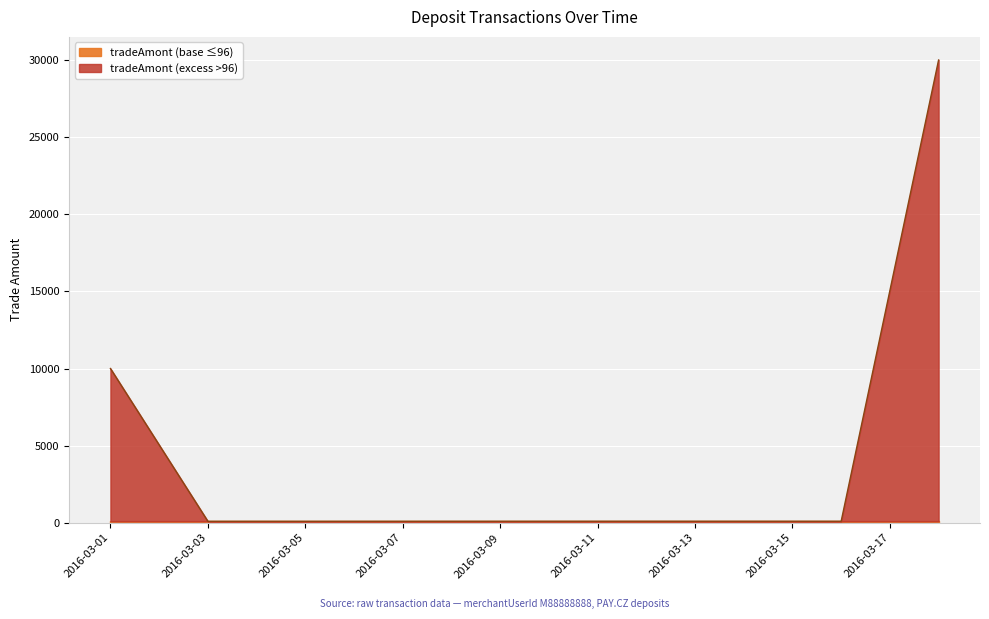

What is the change in value from 2016-03-01 to 2016-03-12?

-9900